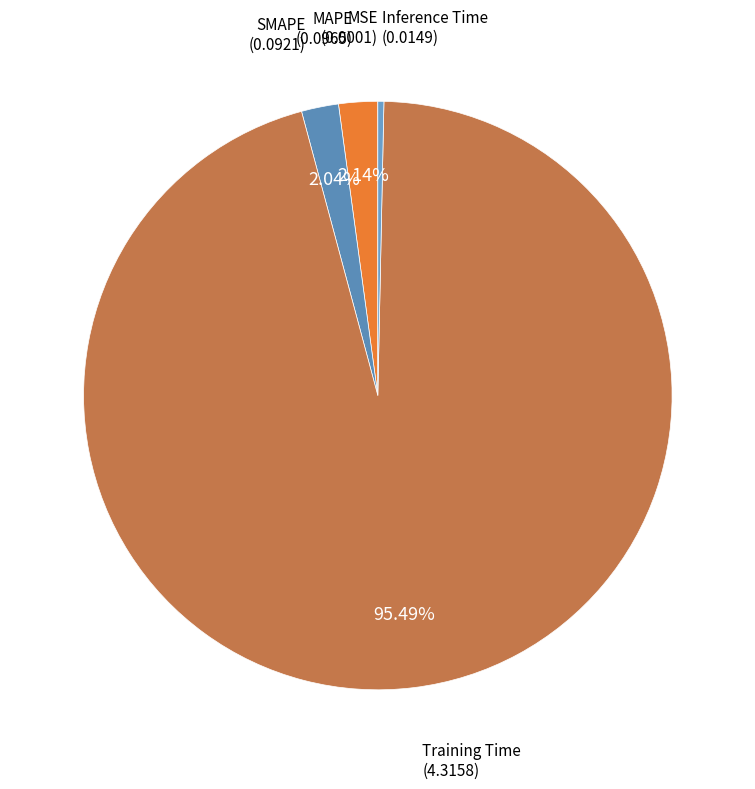

Count the number of slices in the pie.

5